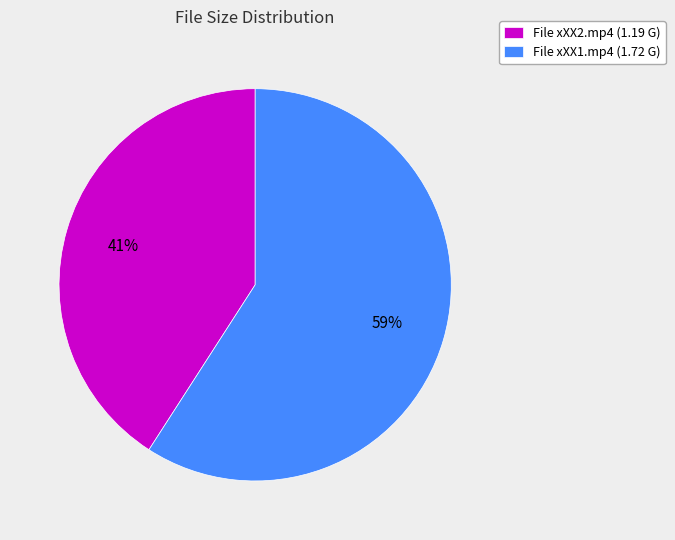

Combined, do File xXX1.mp4 (1.72 G) and File xXX2.mp4 (1.19 G) account for over 50%?

Yes